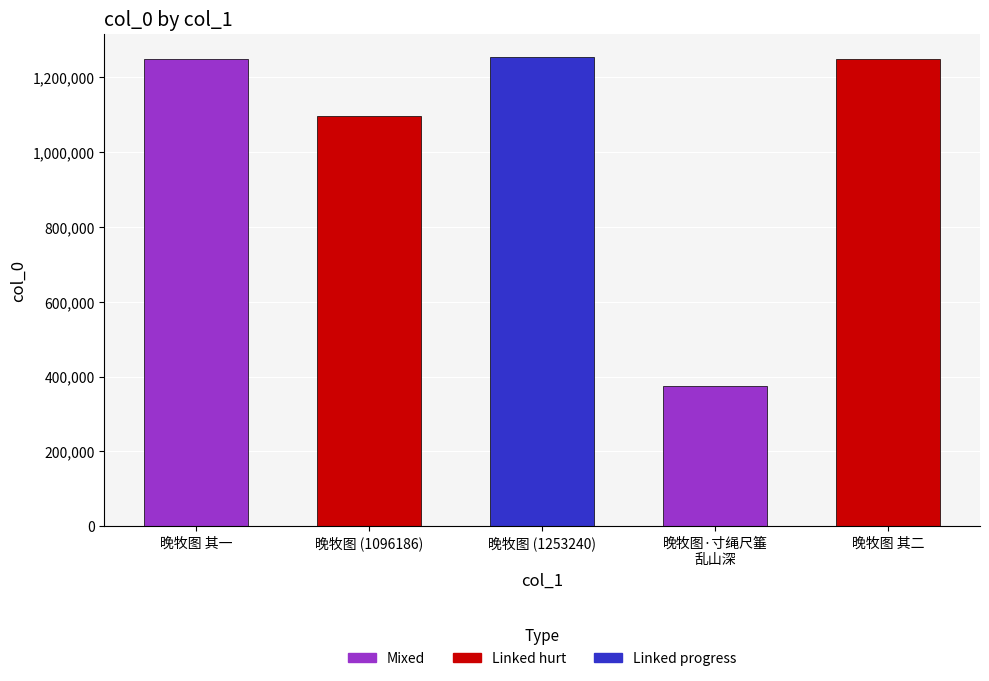

What is the sum of the values at 晚牧图·寸绳尺箠
乱山深 and 晚牧图 (1096186)?

1471910